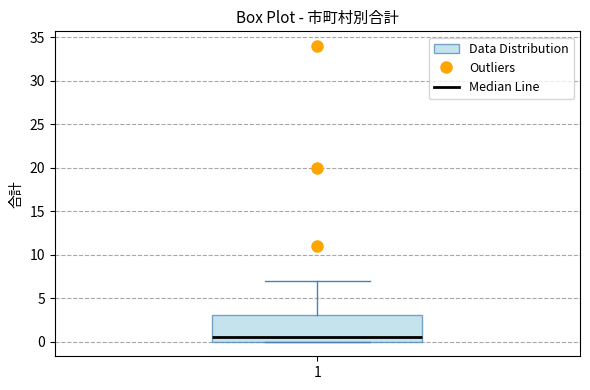

Read this box plot against the y-axis: the position of the median line, the range covered by the box, and the ends of both whiskers. The values are not printed on the chart, so give them approximately, as read against the axis.

median 0.5, box 0.0 to 3.0, whiskers 0.0 to 7.0